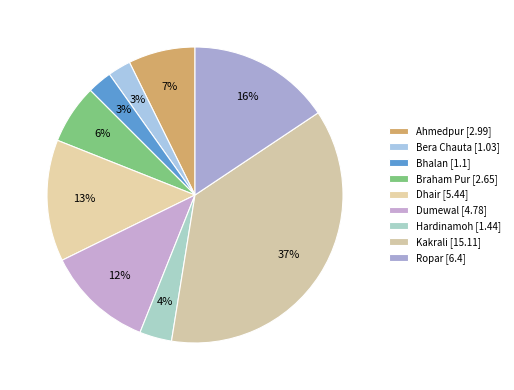

Count the number of slices in the pie.

9